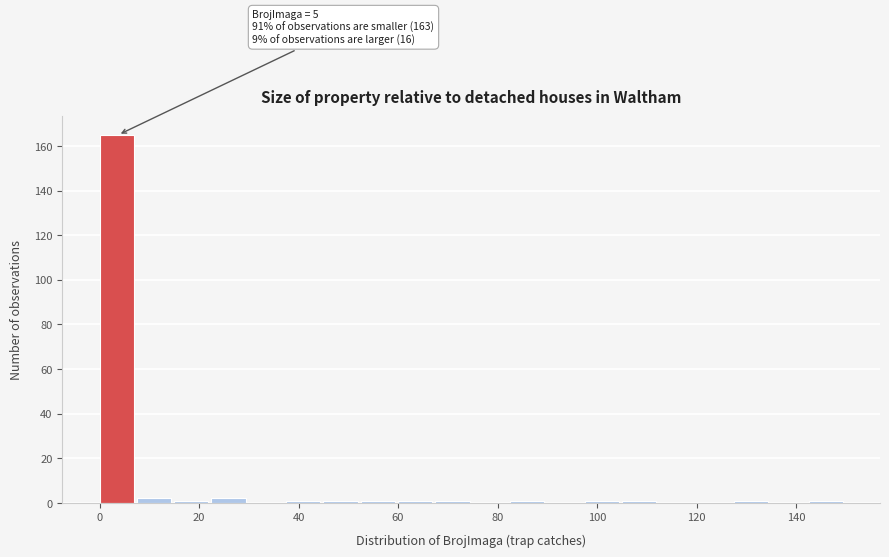

Read against the x-axis, roughly where is the centre of the tallest bar?

4